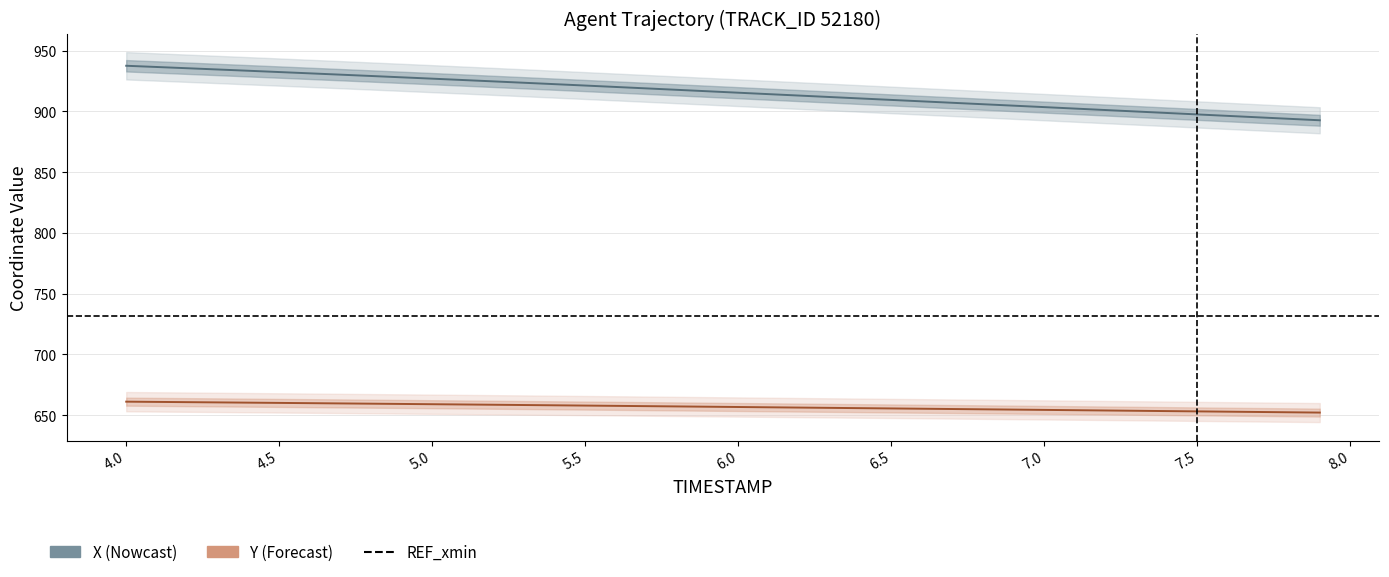

What is the label of the 37th point from the right?

4.3